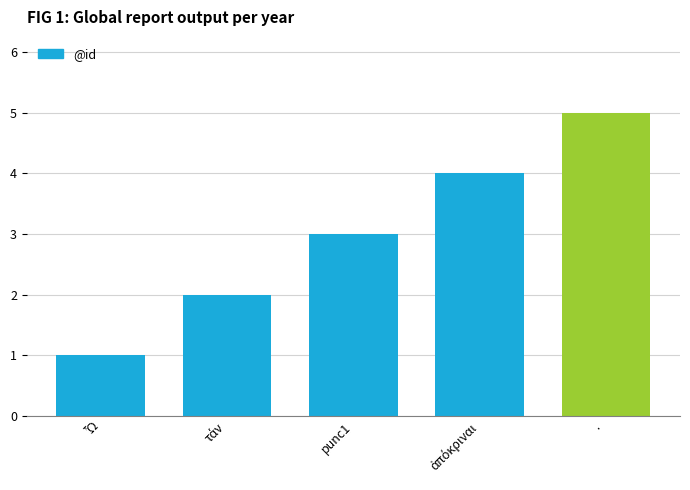

The chart shows a value of 4 at punc1. True or false?

False